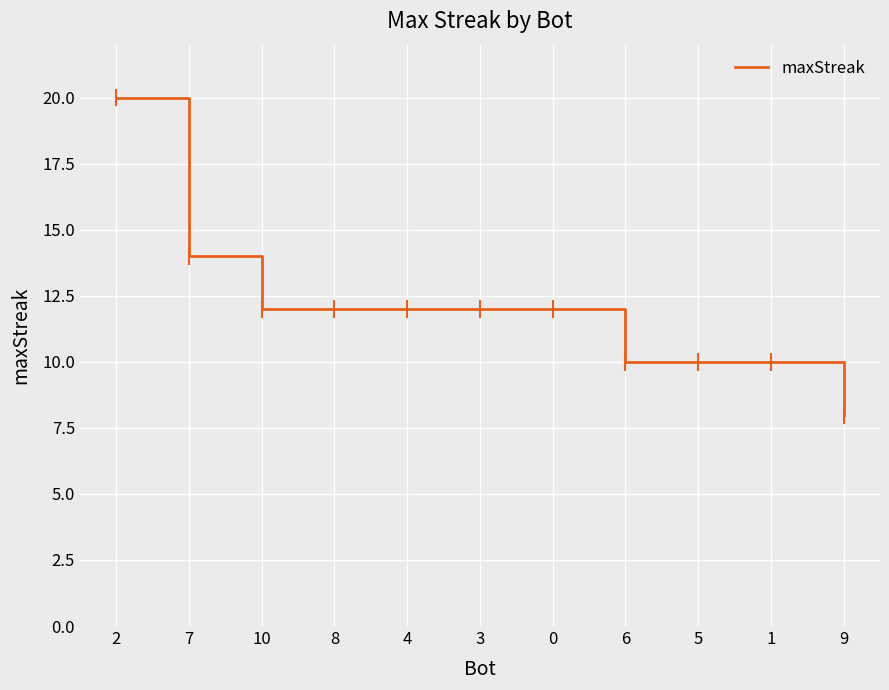

What is the sum of the values at 5 and 4?

22